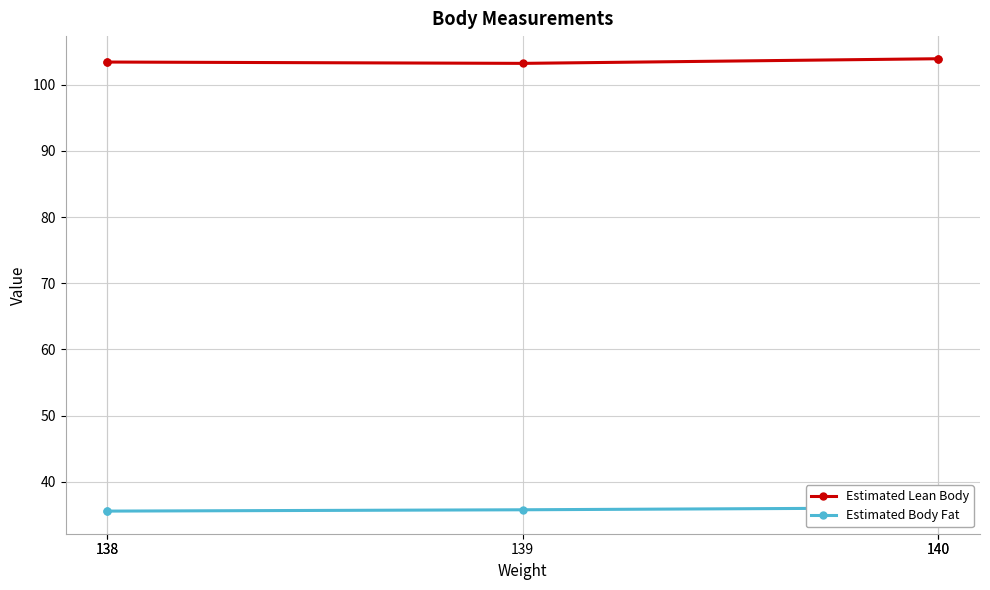

Which category has the highest value across all series?

140